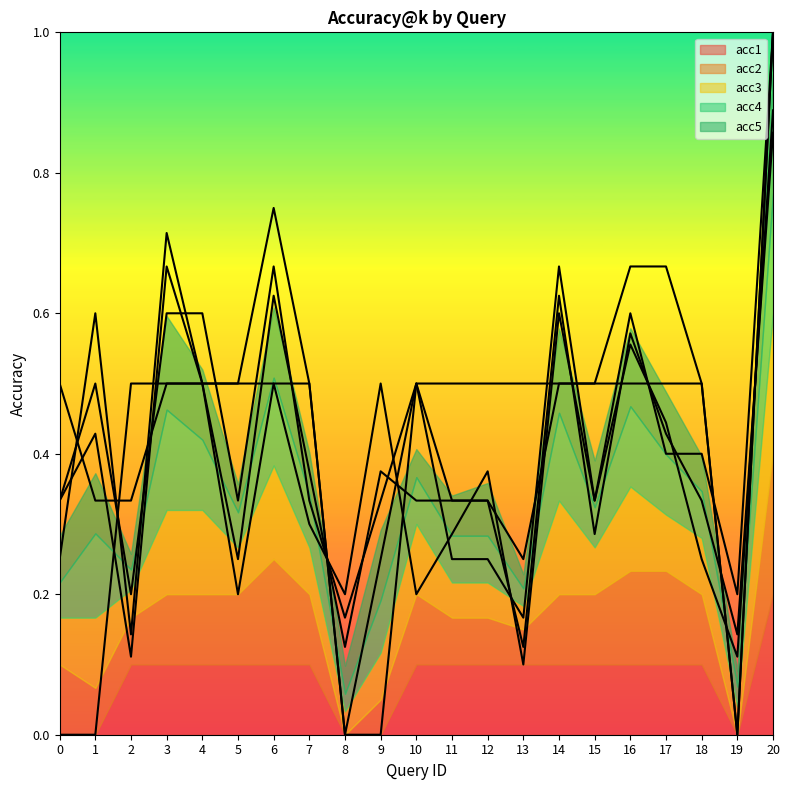

True or false: acc3 (line) has more than 2 points higher than both neighbors.

True